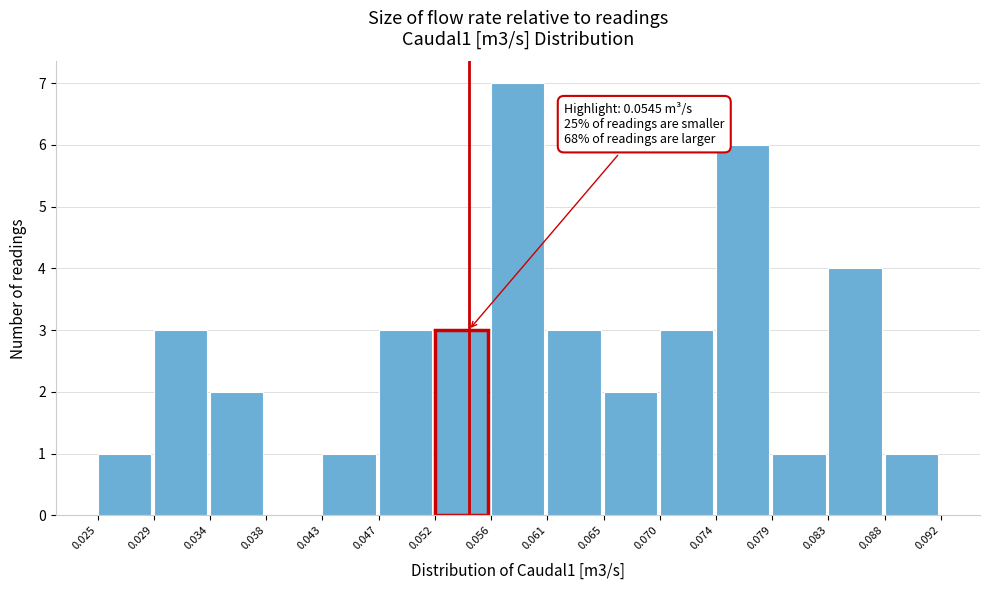

Which range on the x-axis has the tallest bar?

0.056 to 0.061